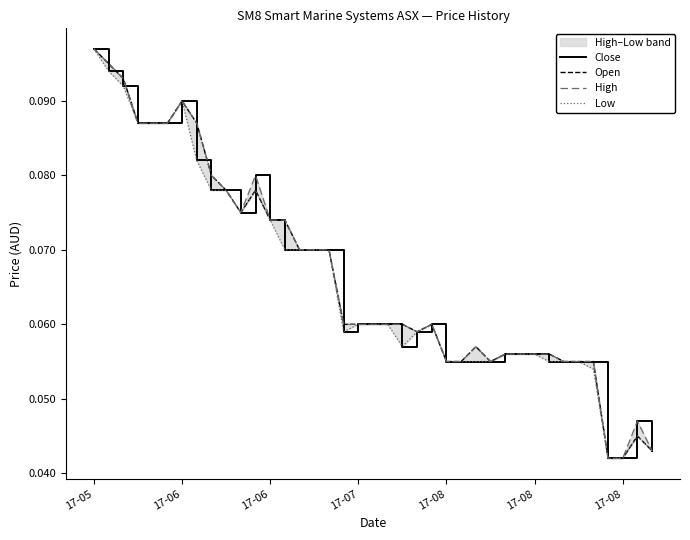

In Close, how many points are lower than both neighbors (excluding endpoints)?

3